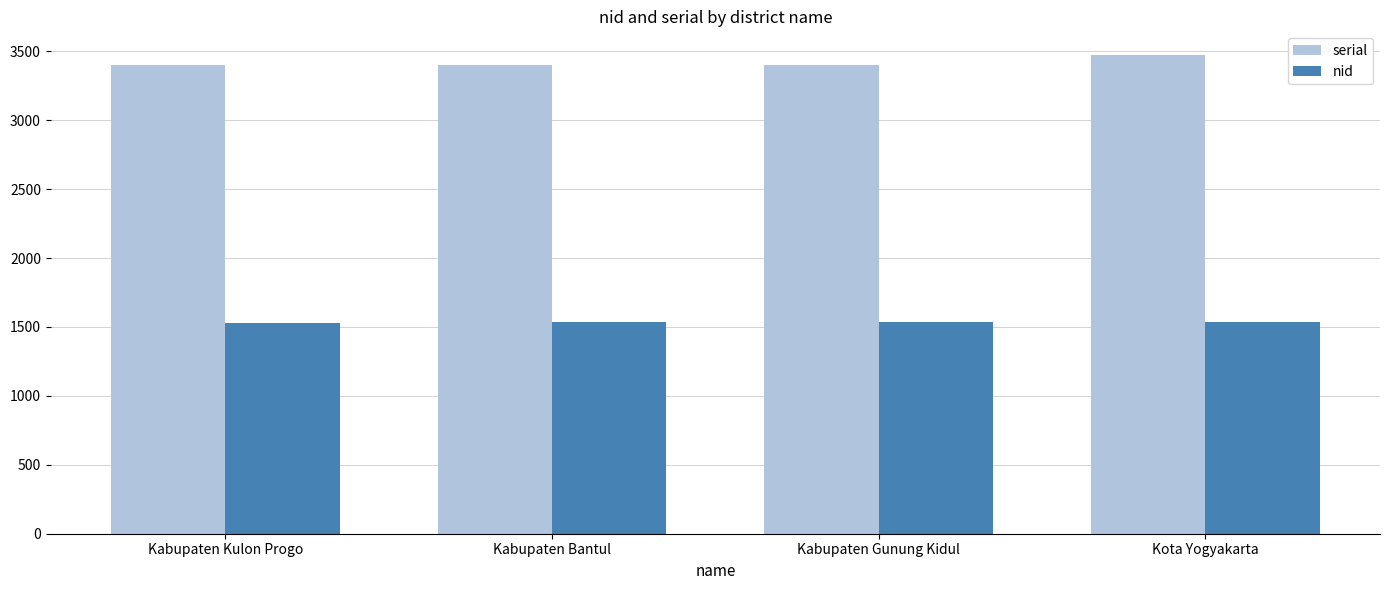

What is the highest value of the nid series?

1536